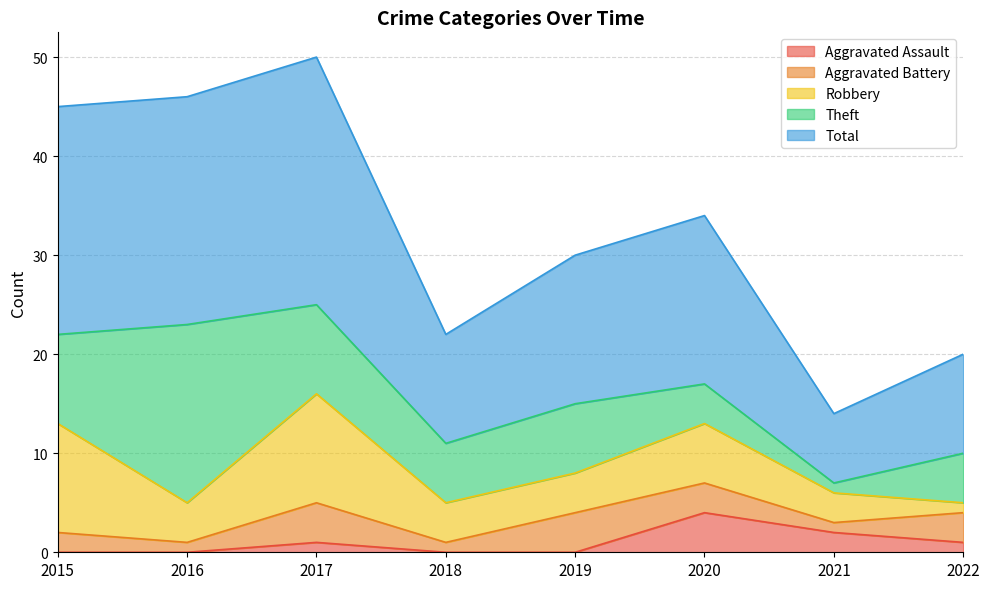

Rank the series by their maximum value, from lowest to highest.

Aggravated Assault, Aggravated Battery, Robbery, Theft, Total